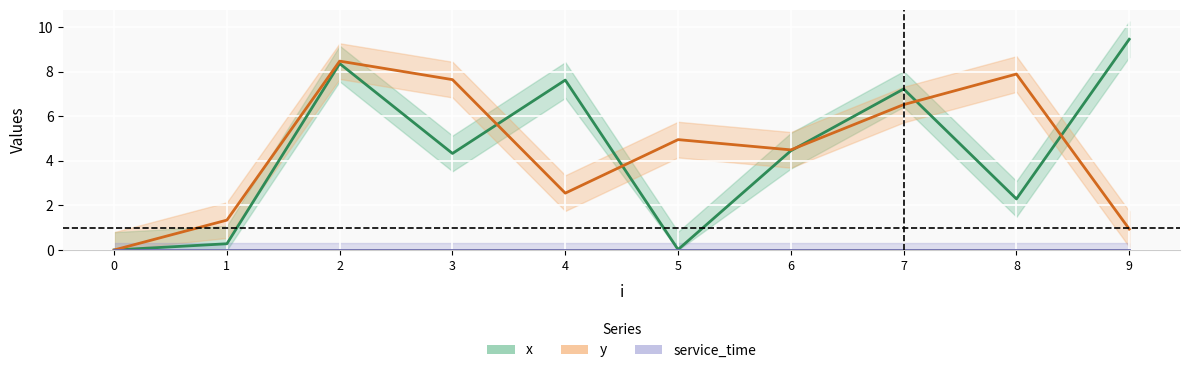

The y series shows 1.7 at 7. True or false?

False